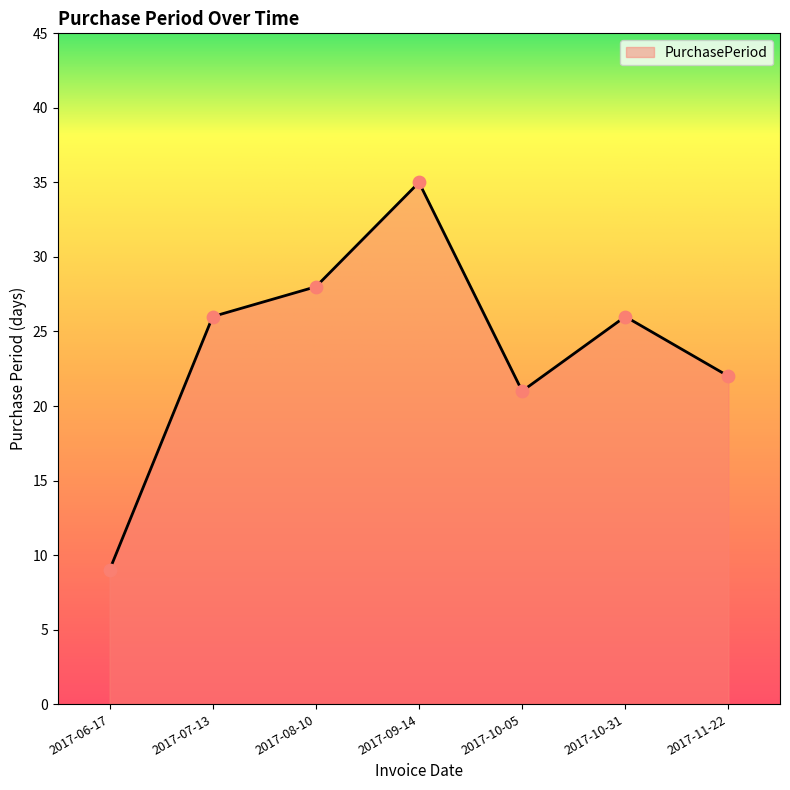

What is the change in value from 2017-10-31 to 2017-11-22?

-4